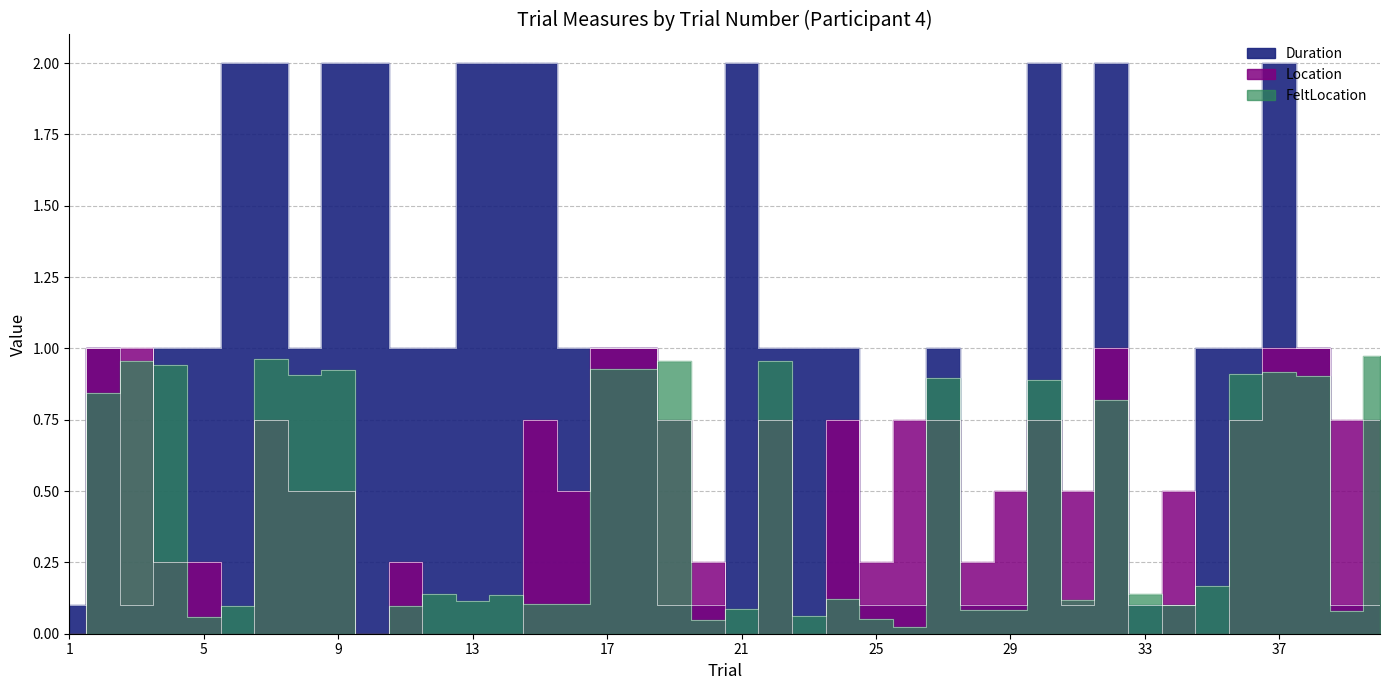

Does the chart display data point markers on the line(s)?

No